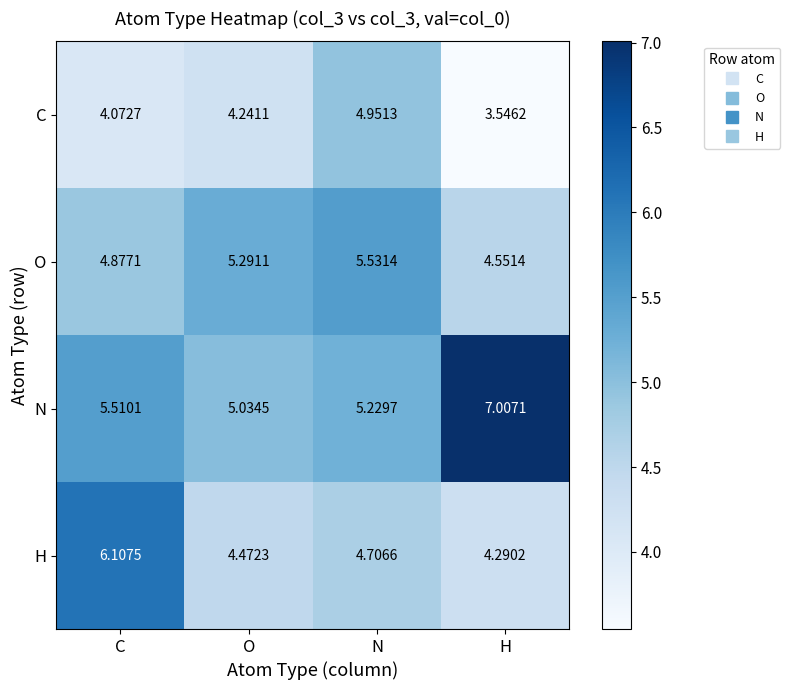

Which series changed the most between O and H?

N